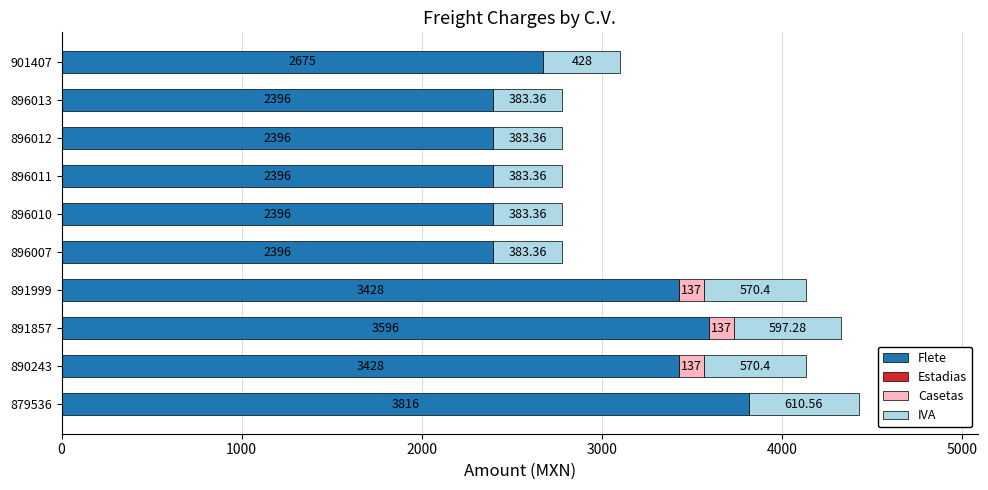

What is the sum of the Flete values at 896010 and 896012?

4792.0